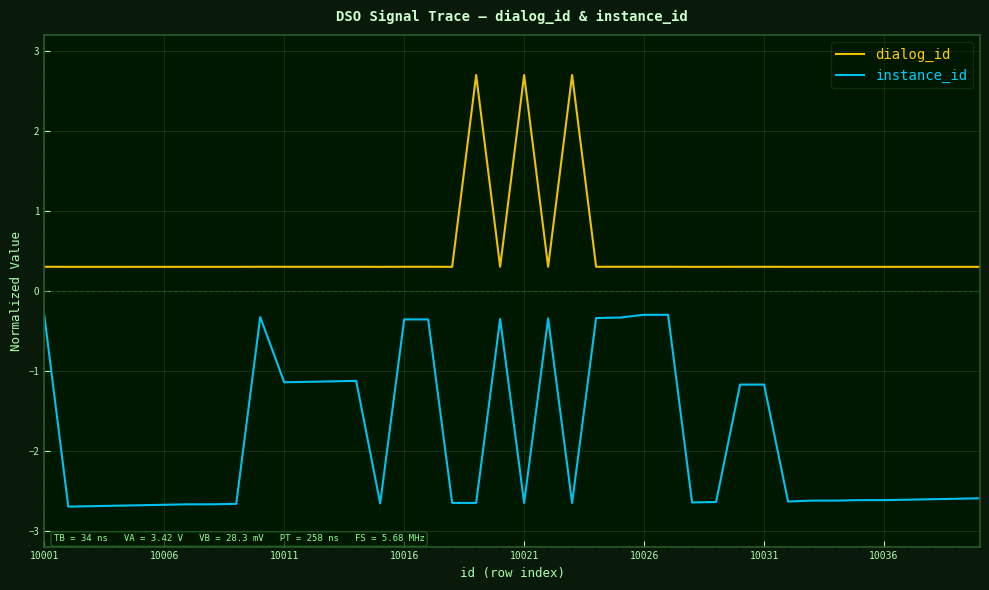

True or false: instance_id and dialog_id intersect in this chart.

False